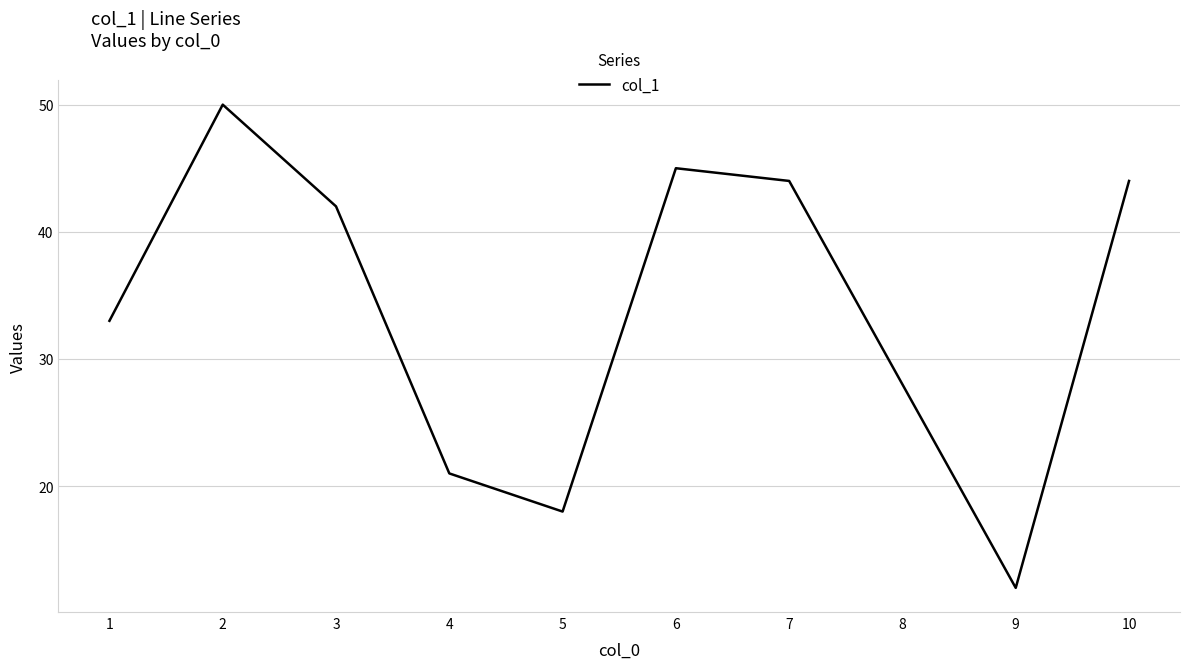

Is this an area chart (filled region under the line)?

No